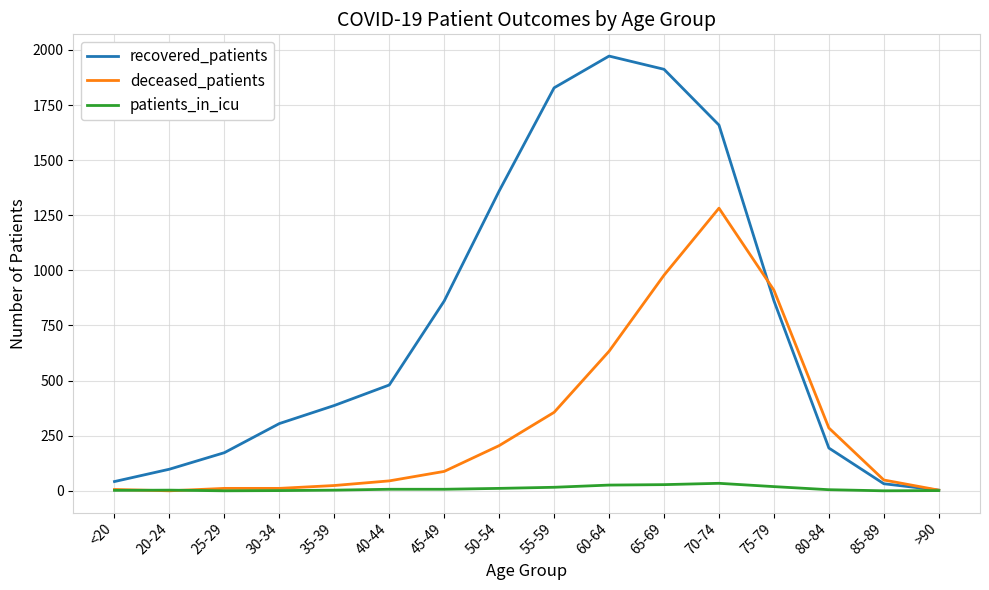

Which category has the highest value across all series?

60-64